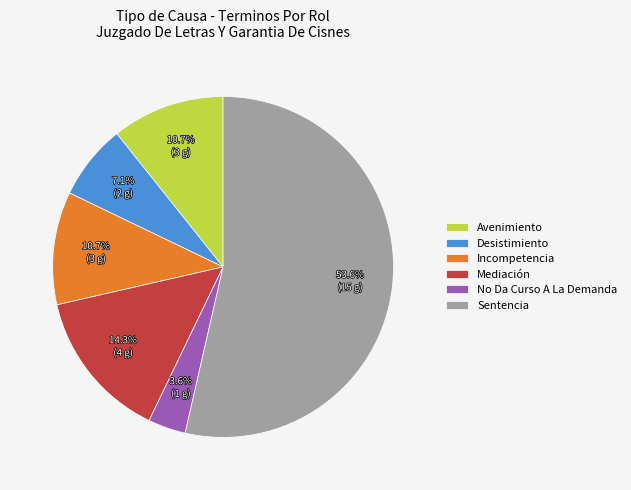

Which slice is the largest?

Sentencia